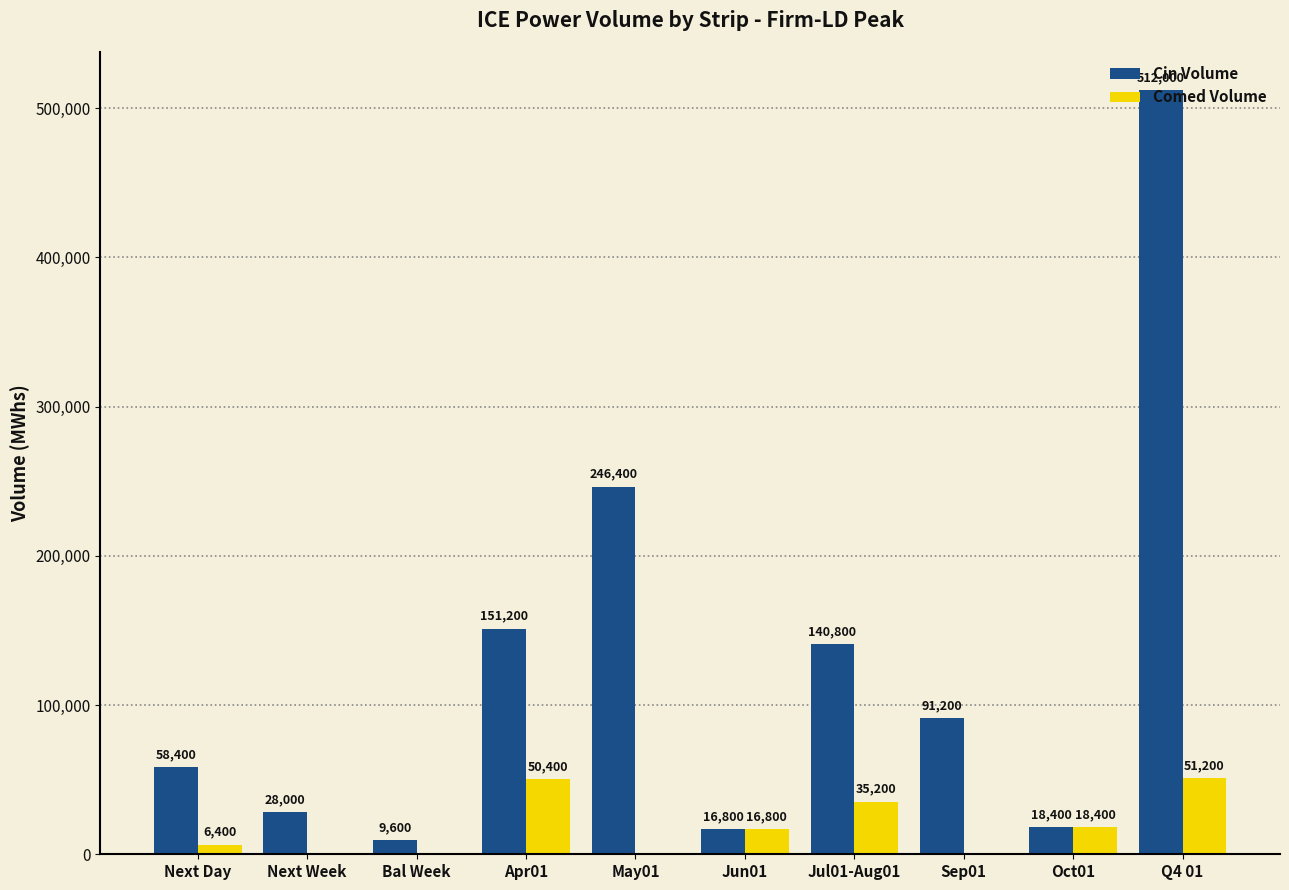

Which series has the largest total across all categories?

Cin Volume